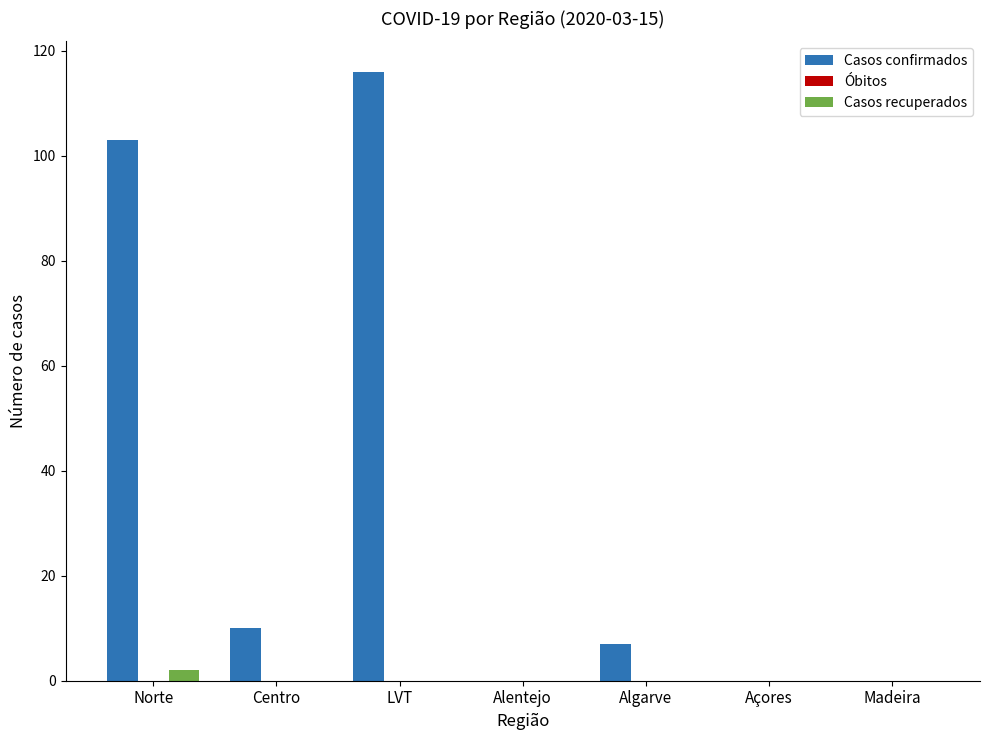

Count the number of categories in the chart.

7